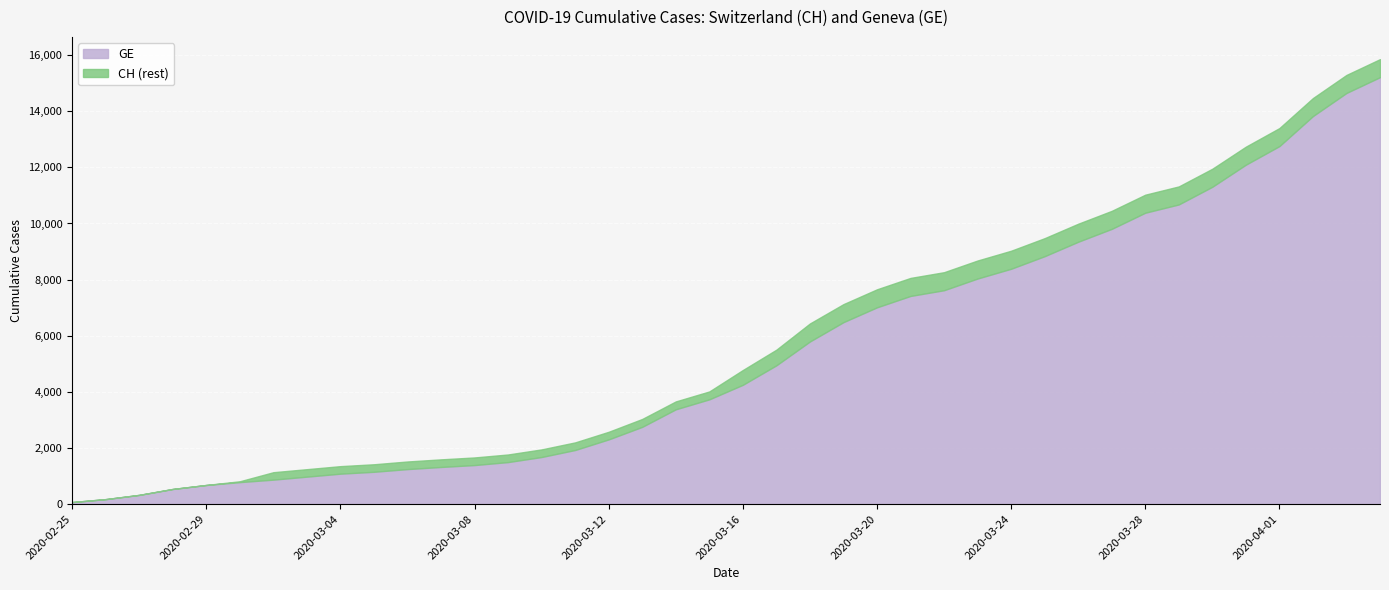

What is the maximum value for GE?

15215